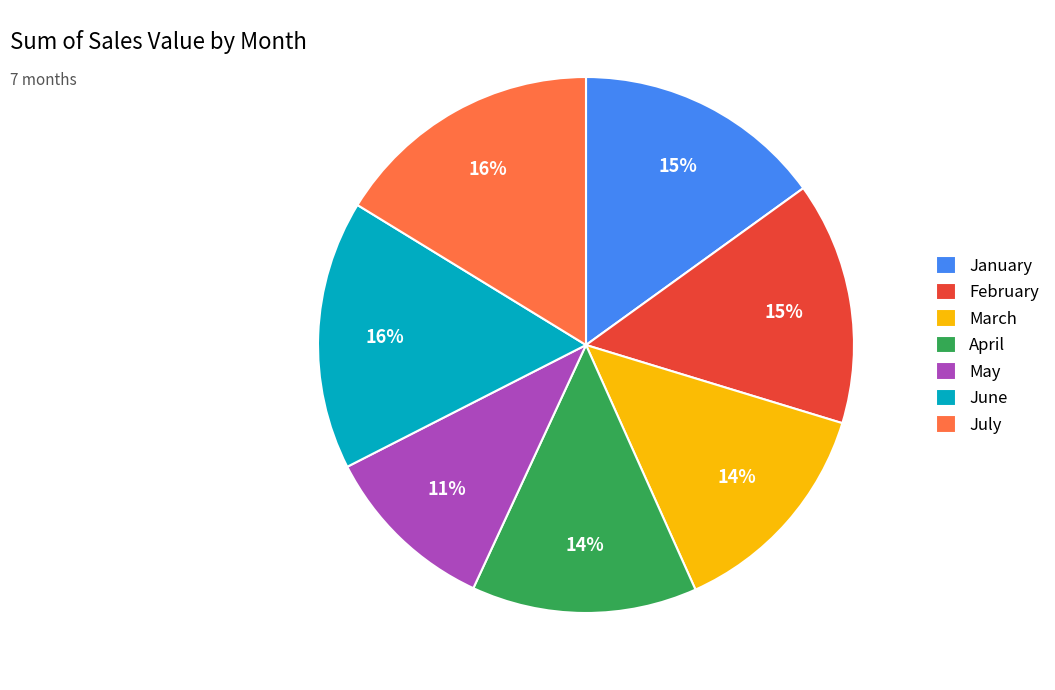

How many segments does this pie chart have?

7